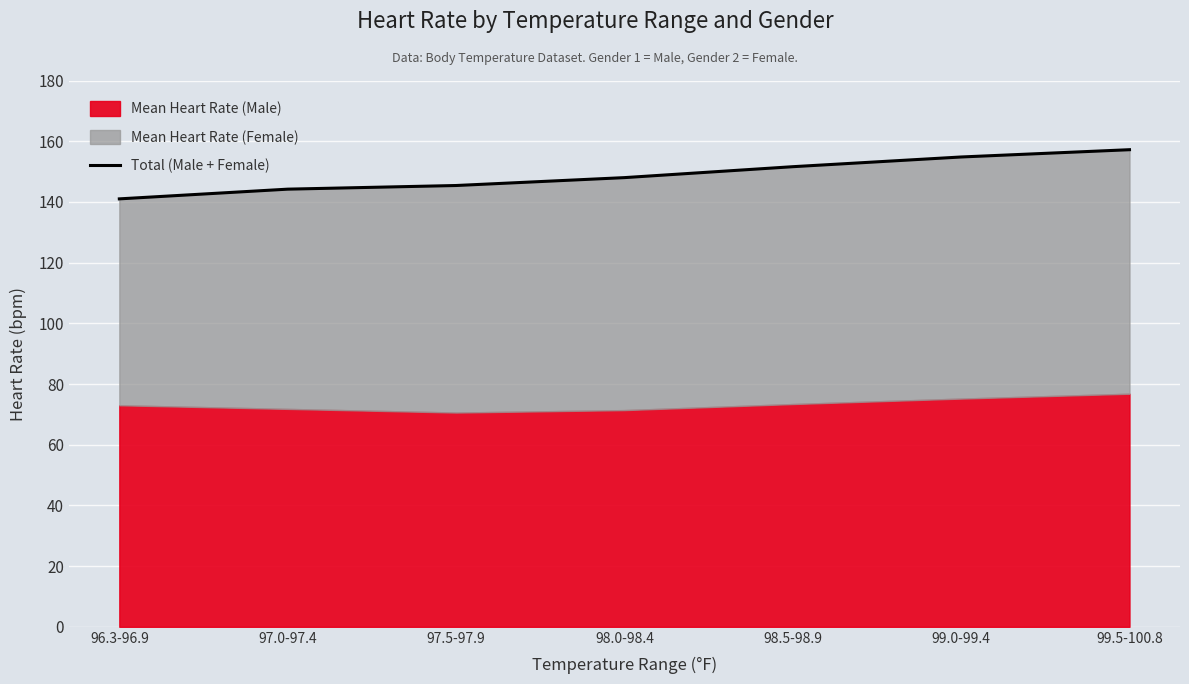

Count the number of categories in the chart.

7